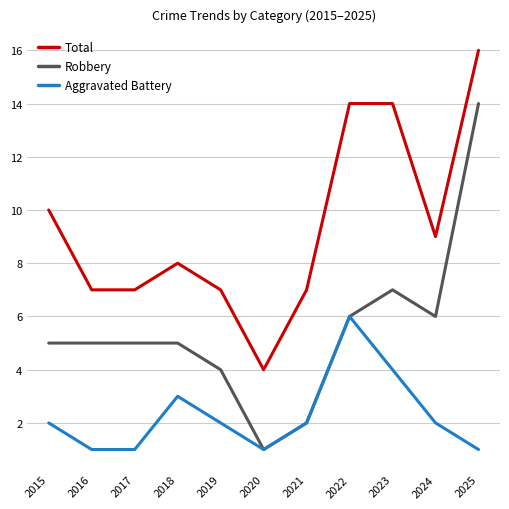

True or false: Total has a value of 7 at 2021.

True